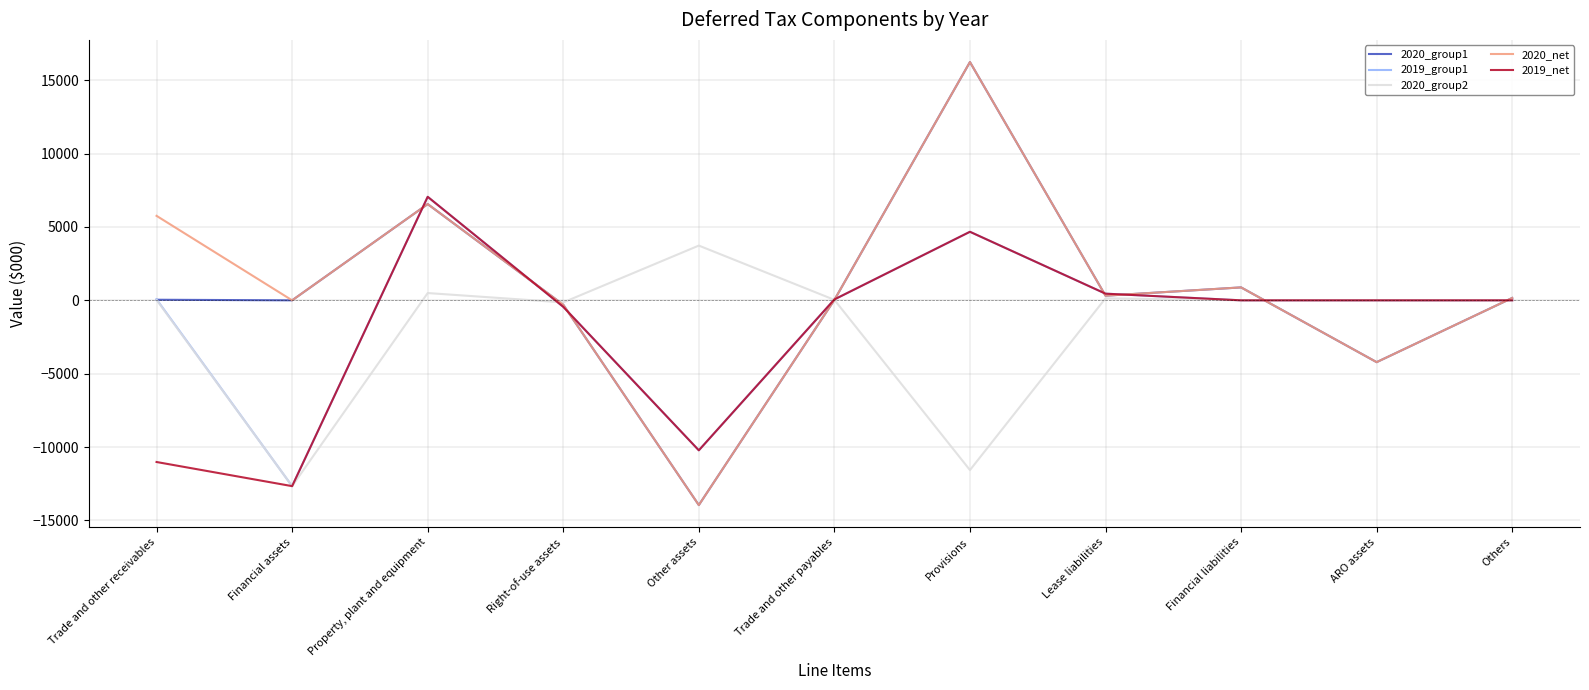

What is the difference between the maximum and minimum values in the 2020_group2 series?

16392